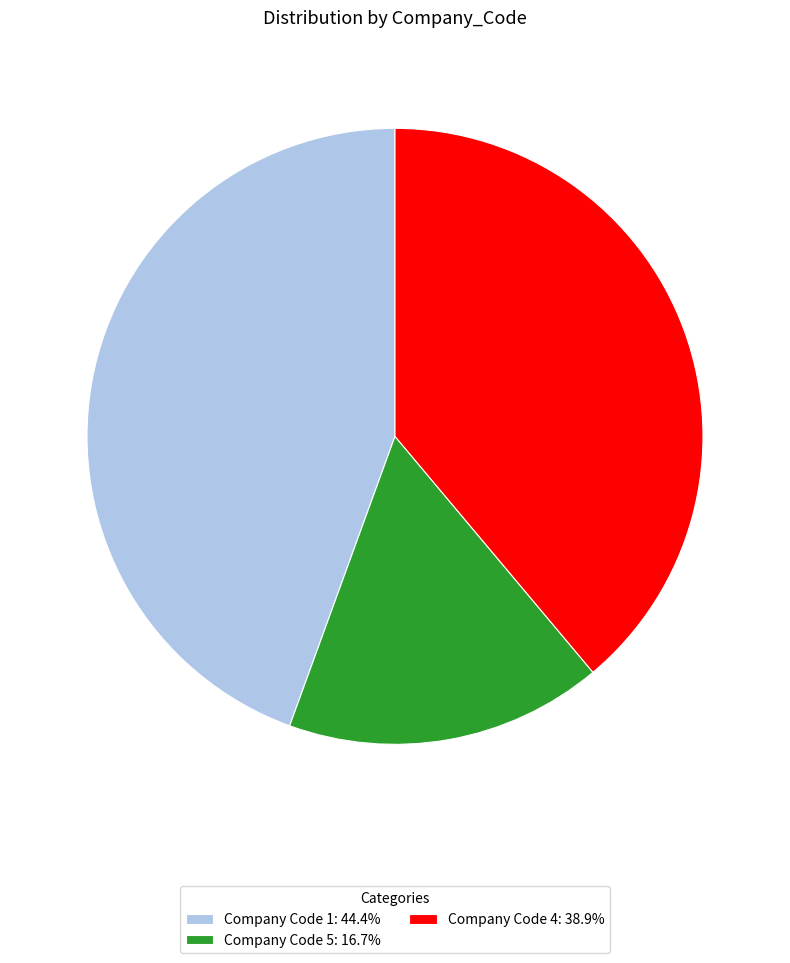

What is the ratio of the value at Company Code 4: 38.9% to the value at Company Code 1: 44.4%?

0.9